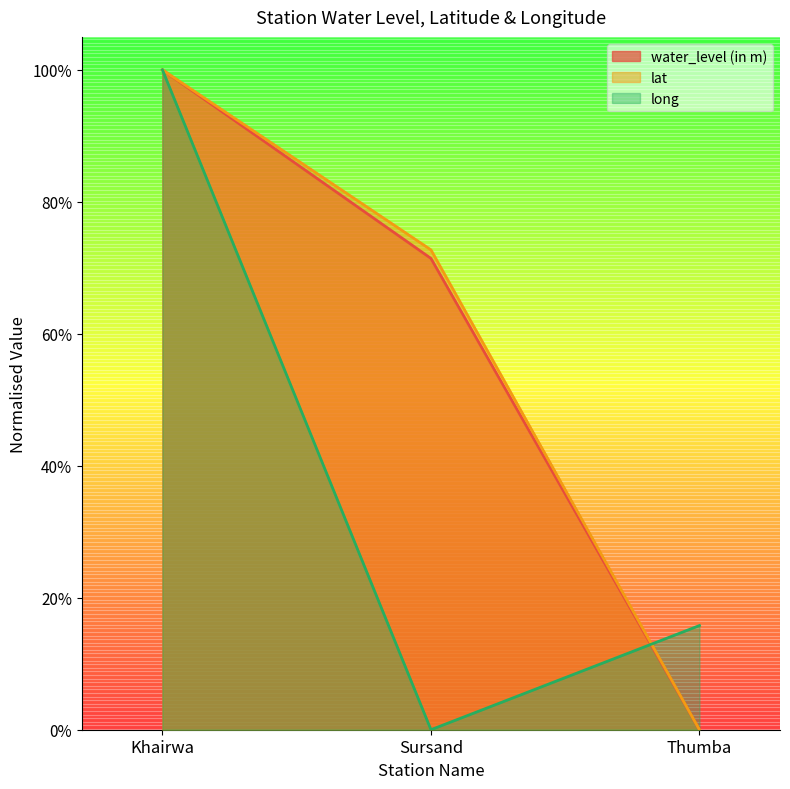

How many categories are shown in the chart?

3